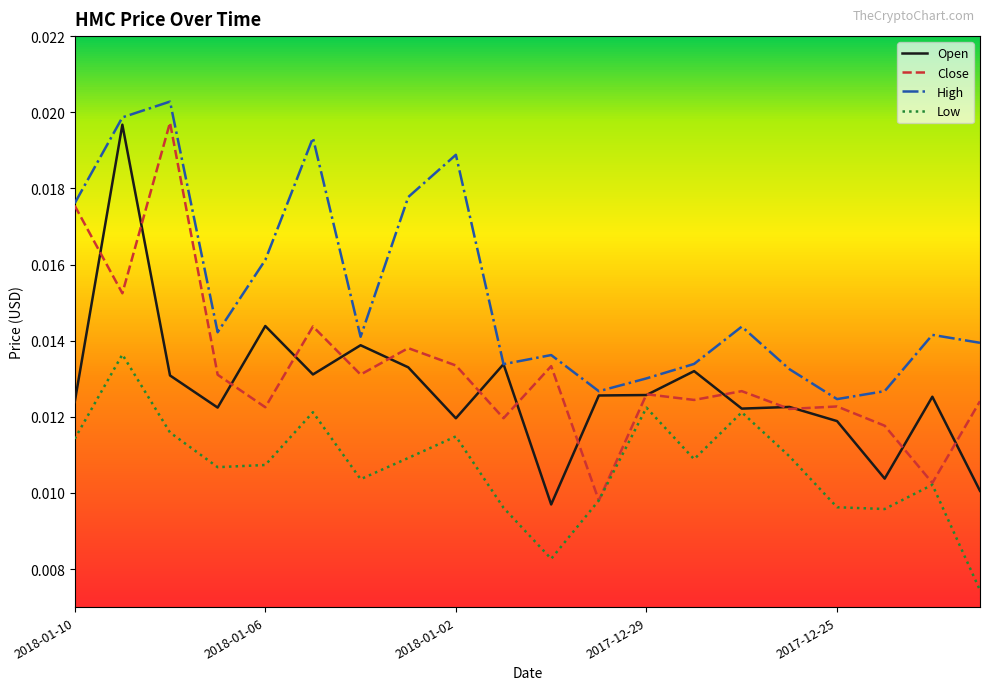

True or false: High and Low intersect in this chart.

False